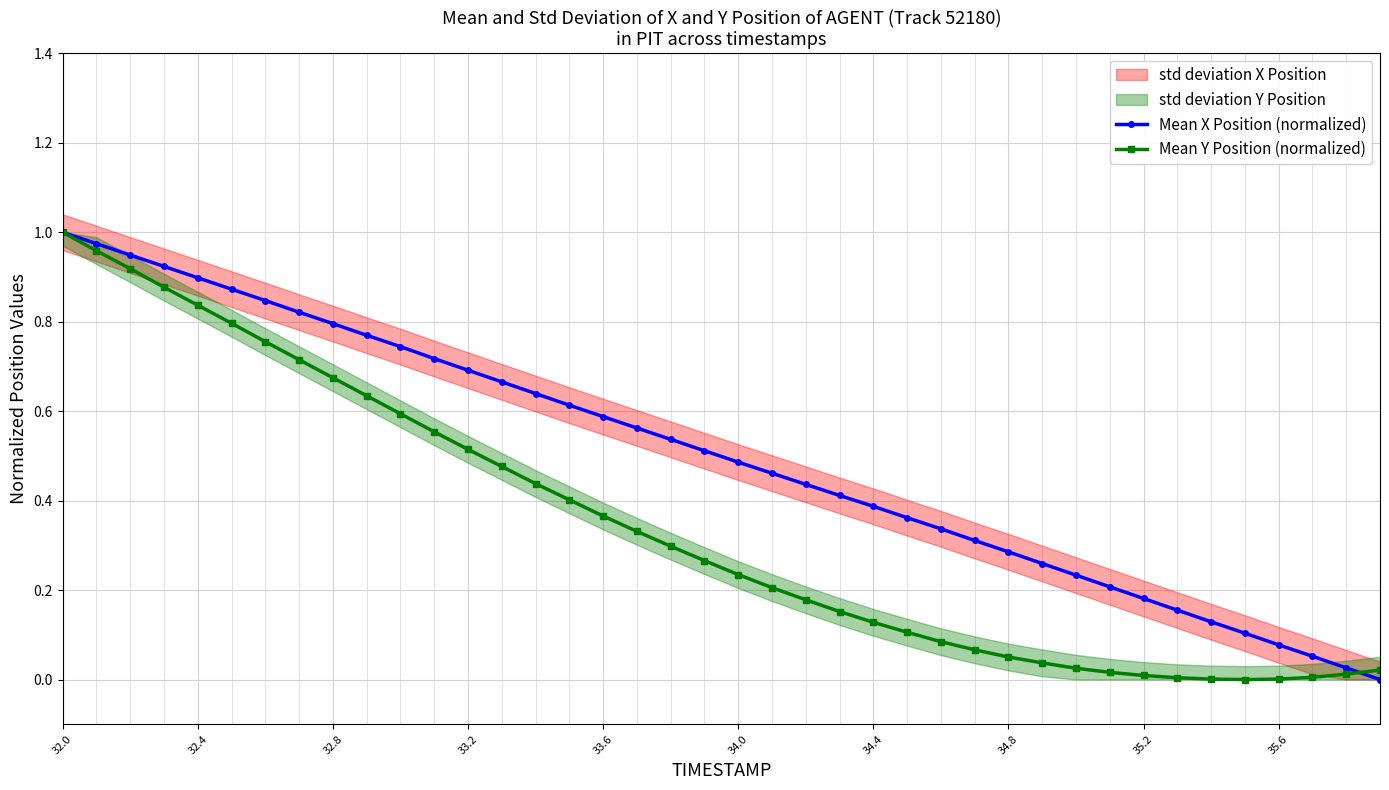

Which series has the largest total across all categories?

Mean X Position (normalized)